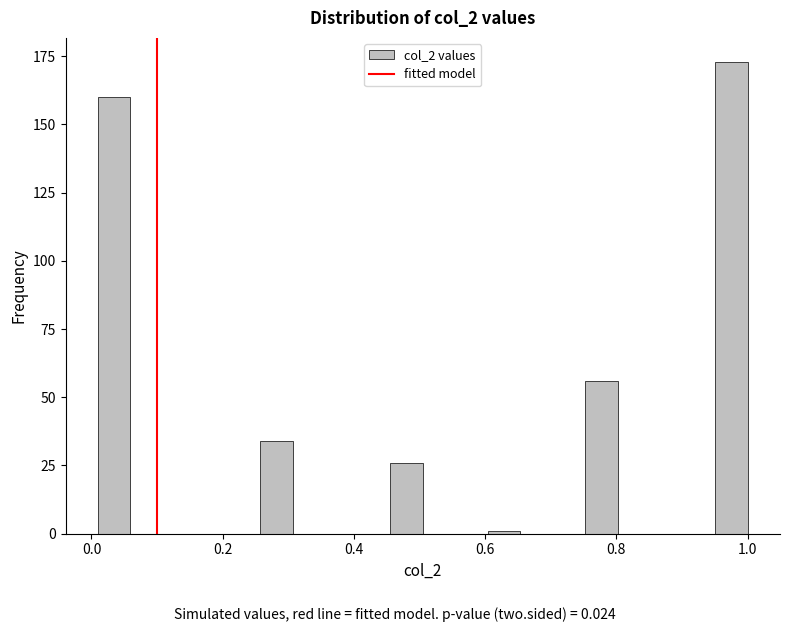

Read against the x-axis, roughly where is the centre of the tallest bar?

0.98